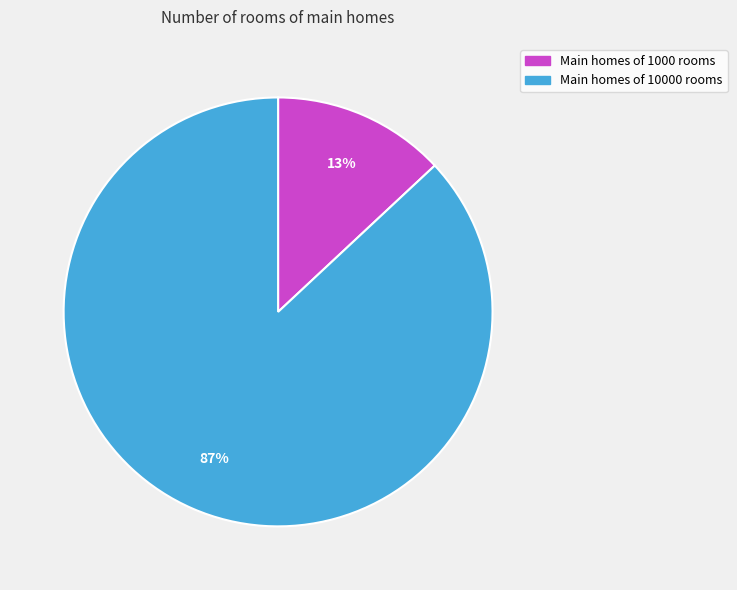

To the nearest percent, what is the average slice percentage?

50%